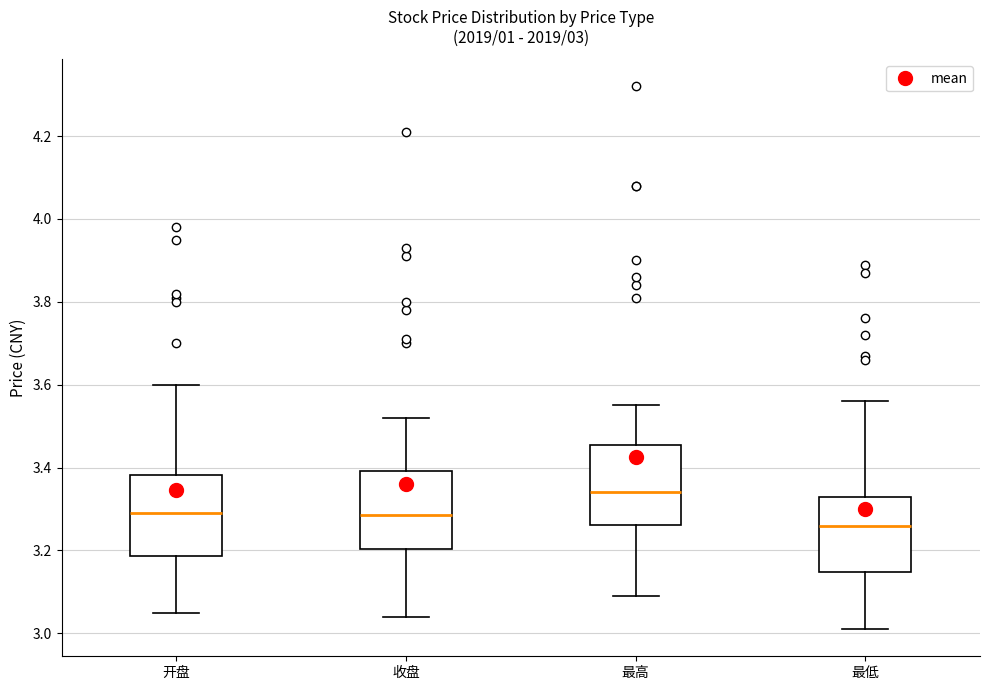

Which box has the highest median line?

最高